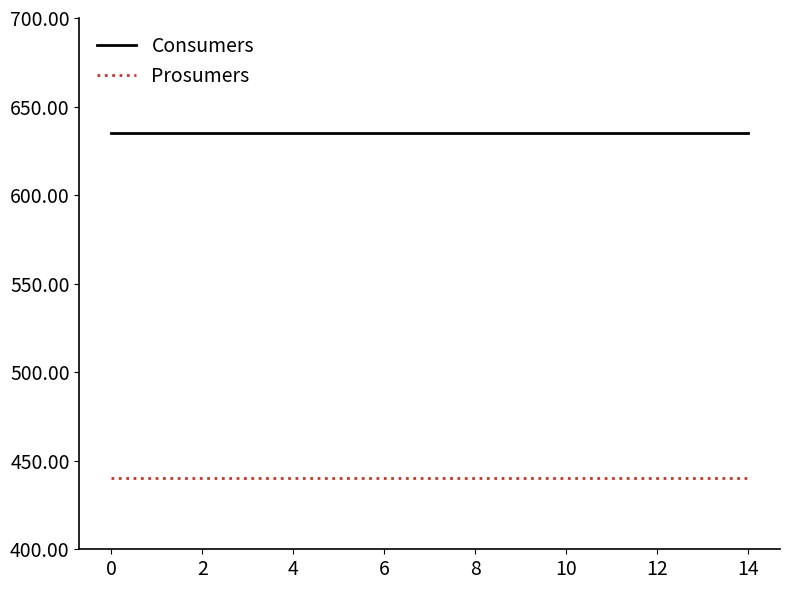

True or false: Consumers and Prosumers cross at least once.

False